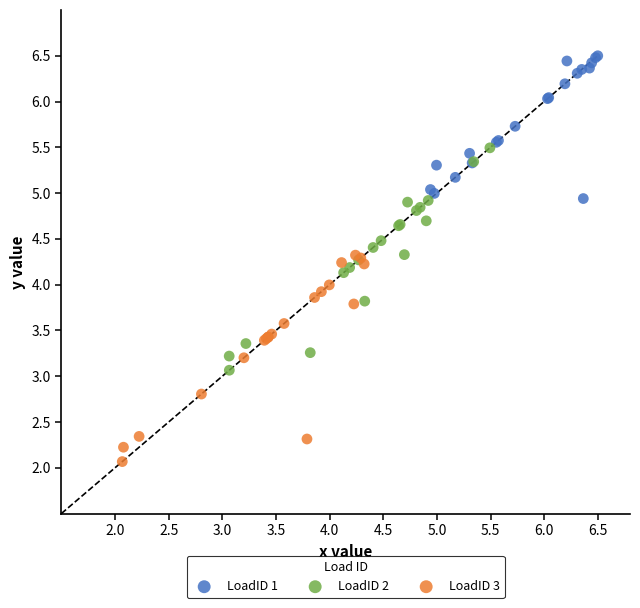

Which series contains the highest Y value?

LoadID 1